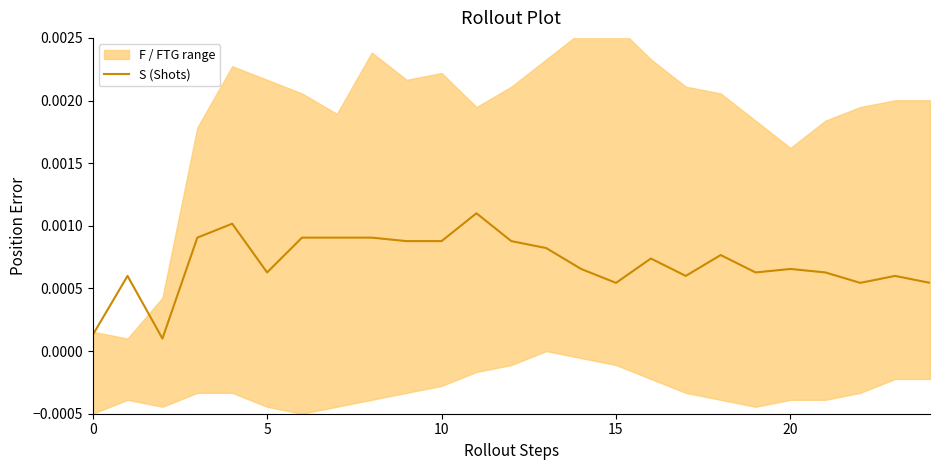

How many interior local valleys (lower than both neighbors) does the data have?

6